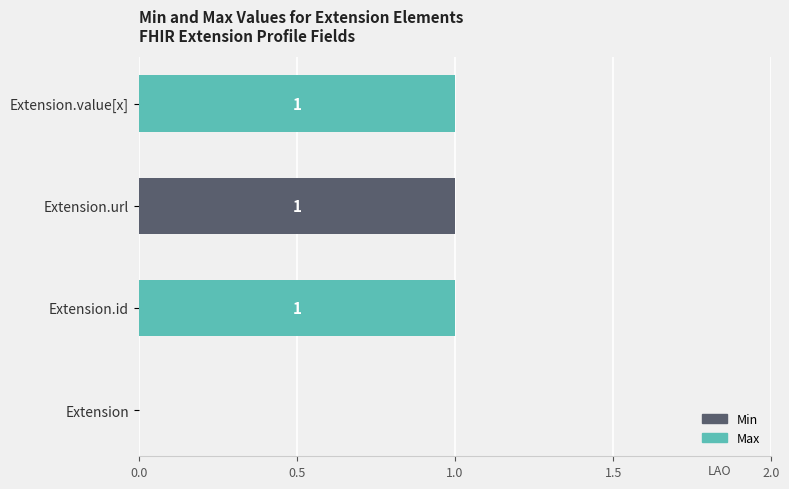

Which category has the highest value in the Min series?

Extension.url